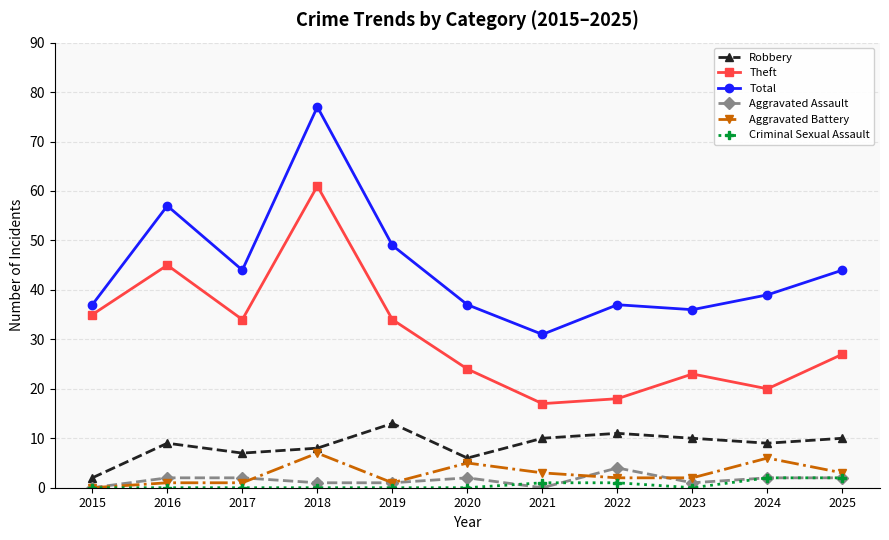

Read the Aggravated Battery value at 2016.

1